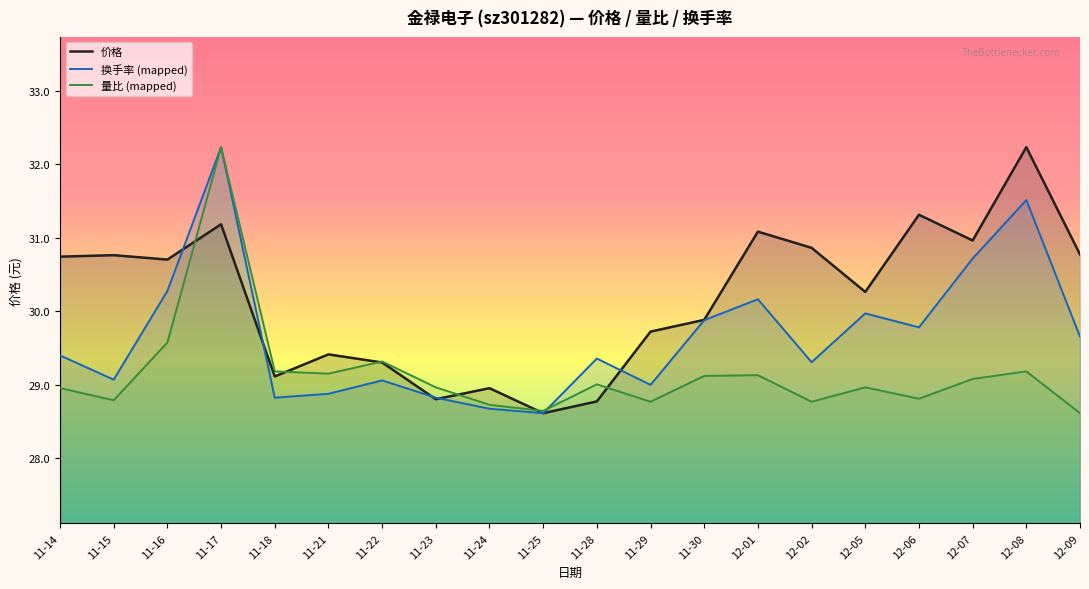

The value of 量比 (mapped) at 11-17 is 32.2. True or false?

True